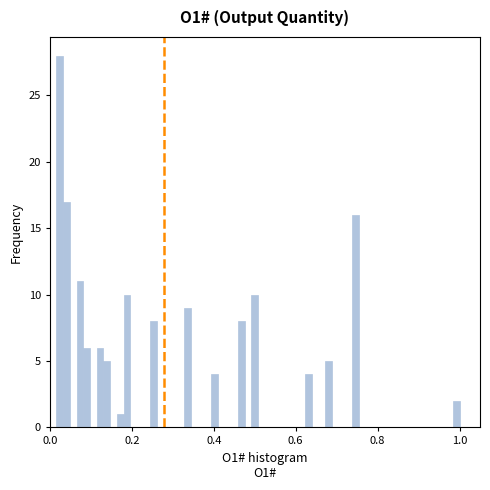

Around what value on the x-axis is the tallest bar? Give the approximate position of its centre, as read against the axis.

0.02